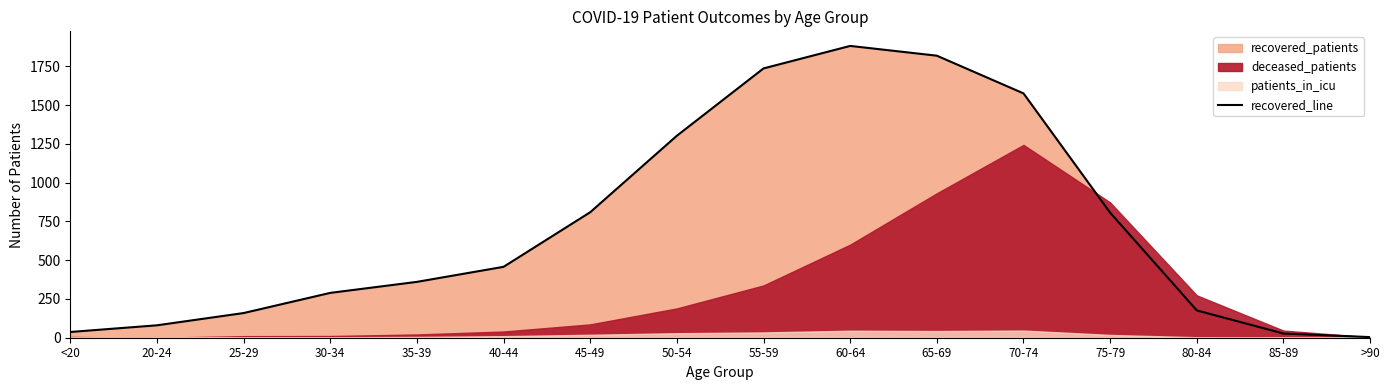

Is it true that the value at 60-64 is 2587?

False